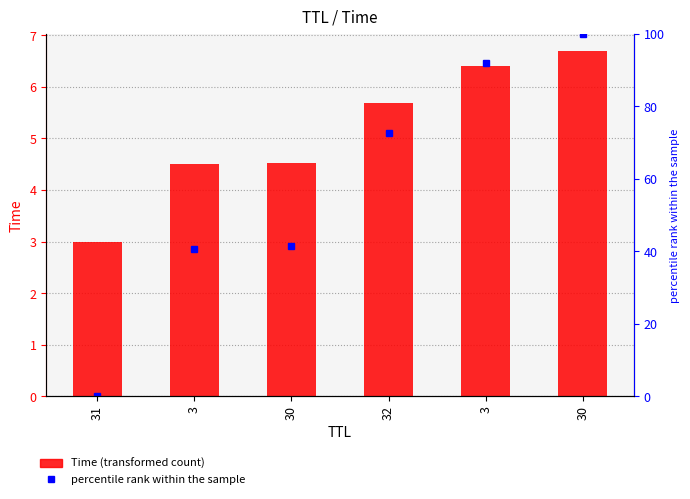

List the labels in order of percentile rank value, largest first.

30, 3, 32, 30, 3, 31